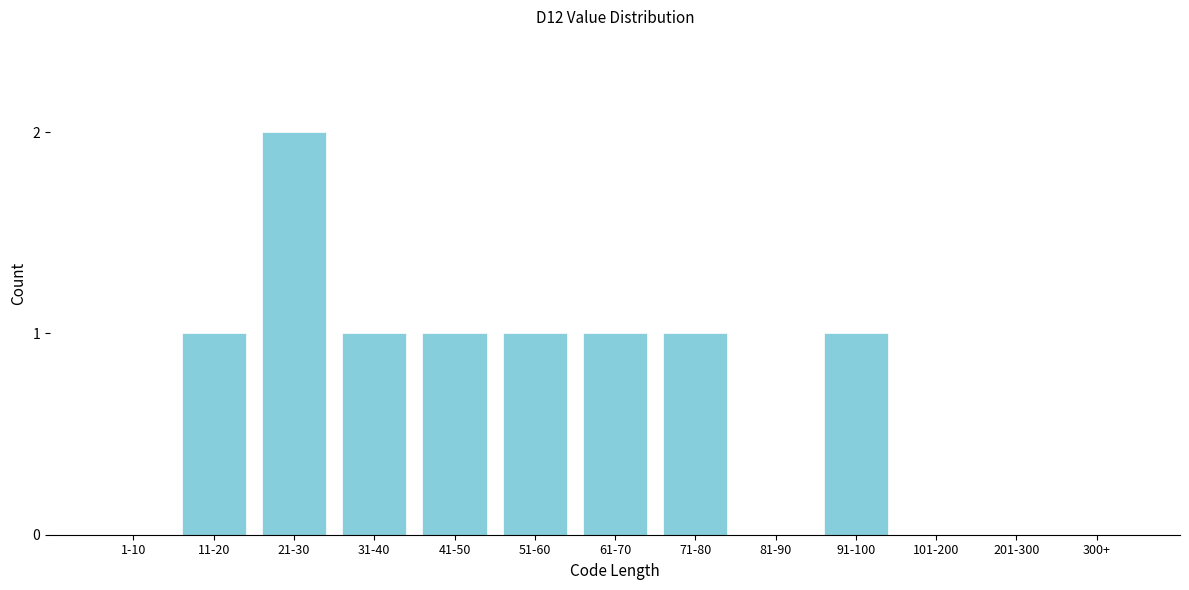

Reading left to right, what are all the values shown in this chart?

1-10=0	11-20=1	21-30=2	31-40=1	41-50=1	51-60=1	61-70=1	71-80=1	81-90=0	91-100=1	101-200=0	201-300=0	300+=0